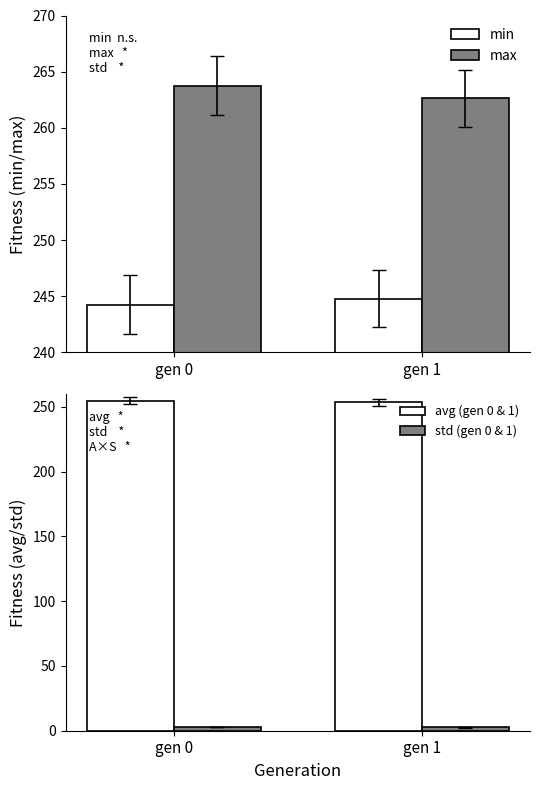

Reading right to left, extract all data points from this chart.

min: gen 1=244.8	gen 0=244.2
max: gen 1=262.6	gen 0=263.7
avg (gen 0 & 1): gen 1=253.5	gen 0=254.9
std (gen 0 & 1): gen 1=2.5	gen 0=2.6